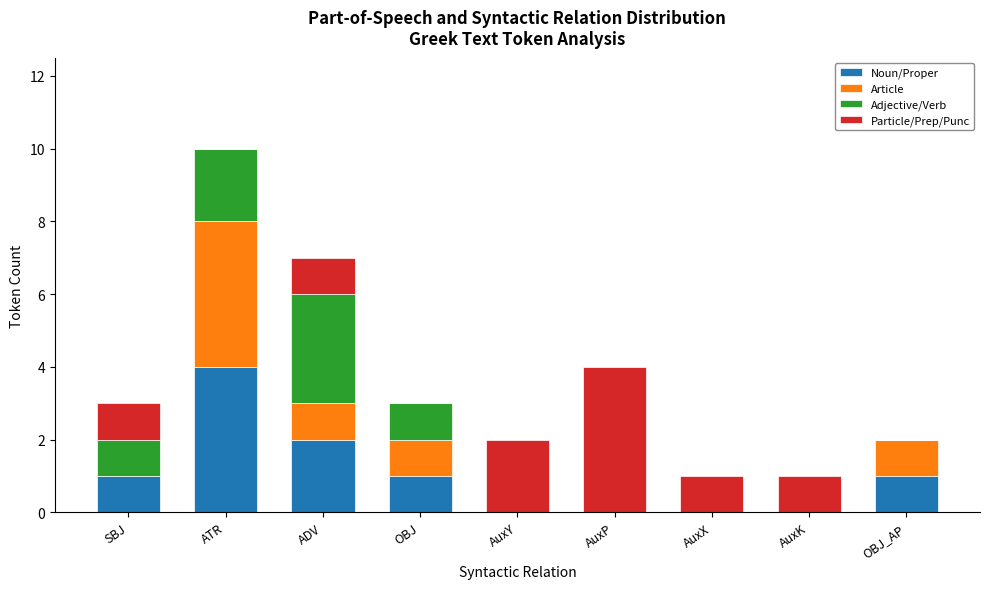

What is the total value across all series at OBJ?

3